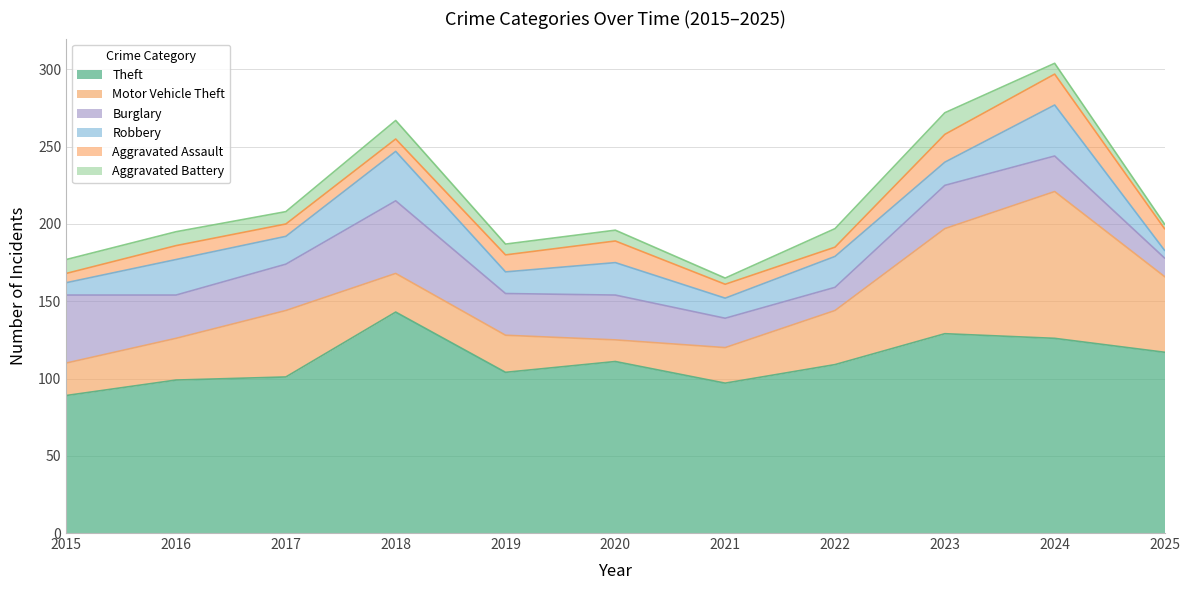

True or false: Aggravated Battery and Motor Vehicle Theft intersect in this chart.

False